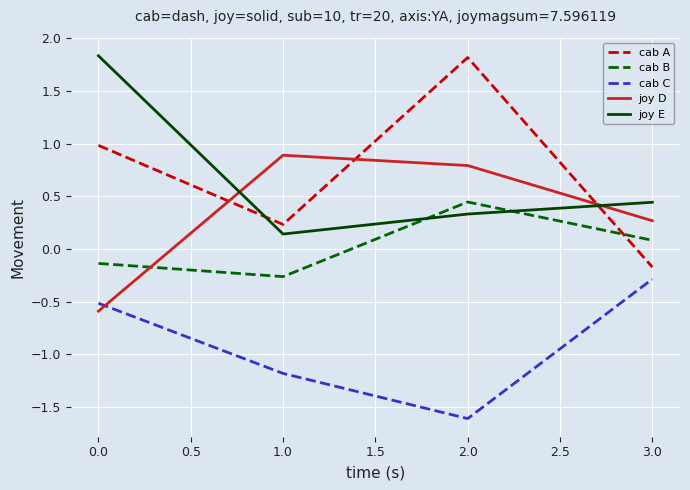

Which category has the highest value in the cab A series?

2.0